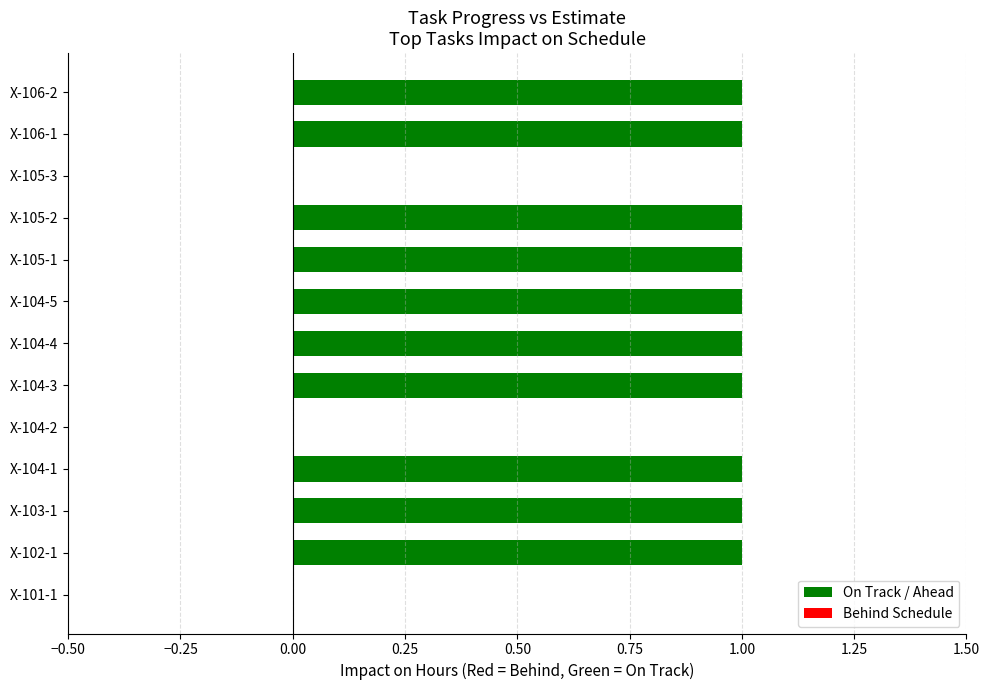

True or false: the data shows -1 at X-104-2.

False